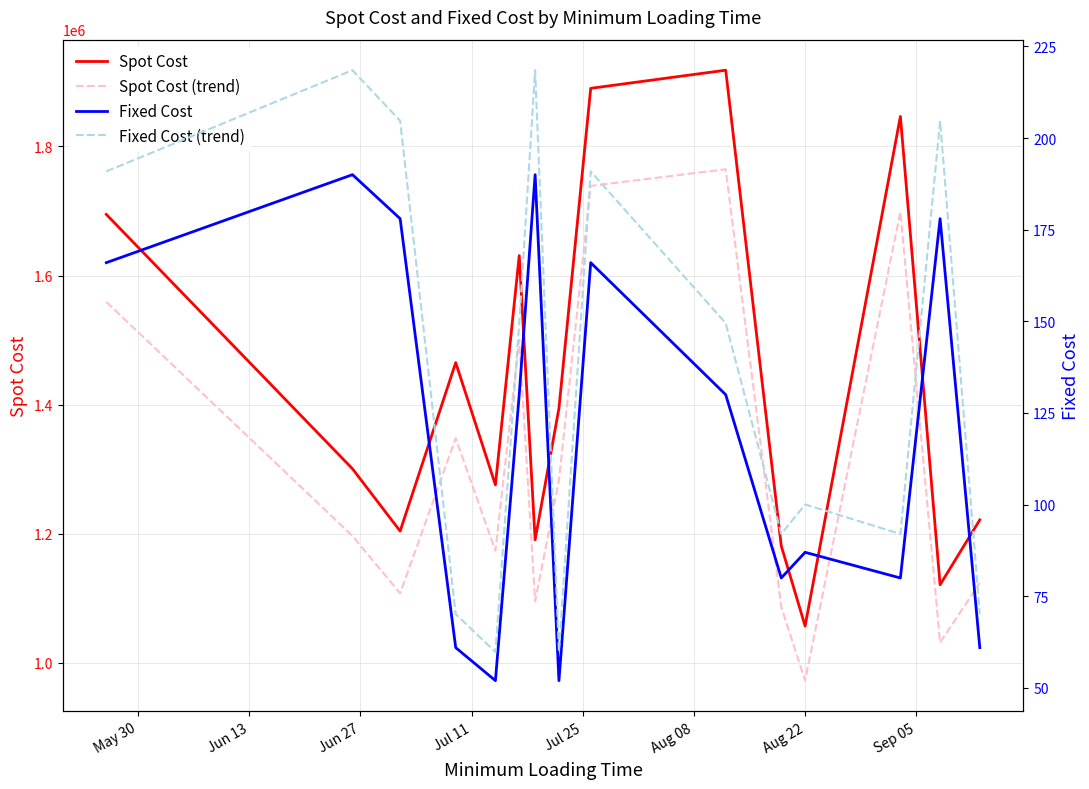

How many values in the Fixed Cost (trend) series are below 149?

7